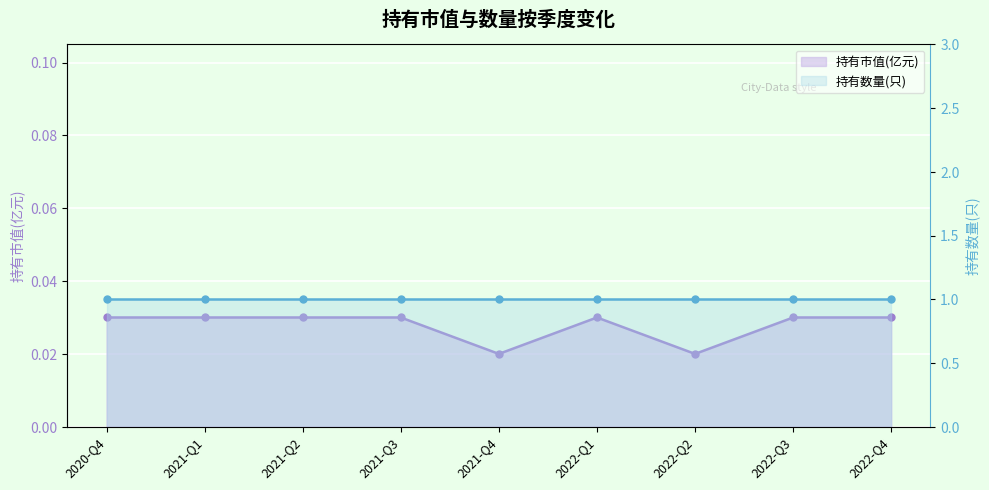

How many points are lower than both their immediate neighbors (excluding endpoints)?

2